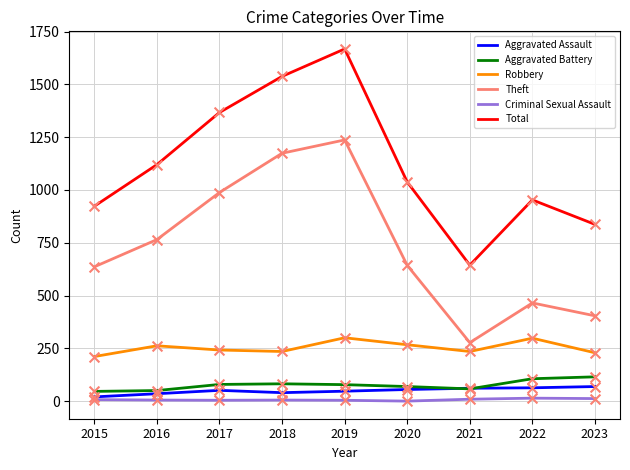

Which series has the widest spread of values?

Total